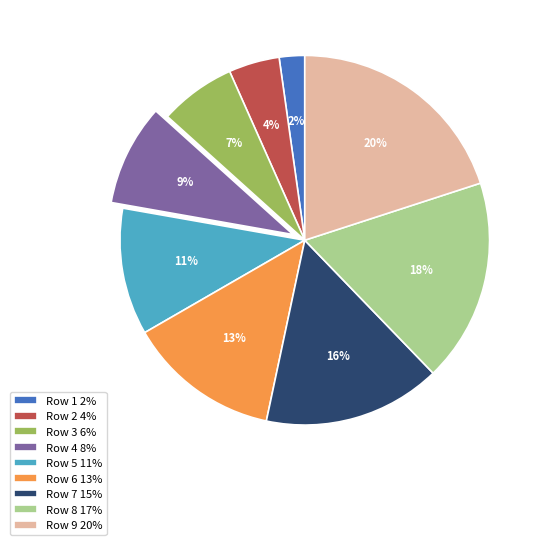

Is it true that Row 7 is 16% of the pie?

True